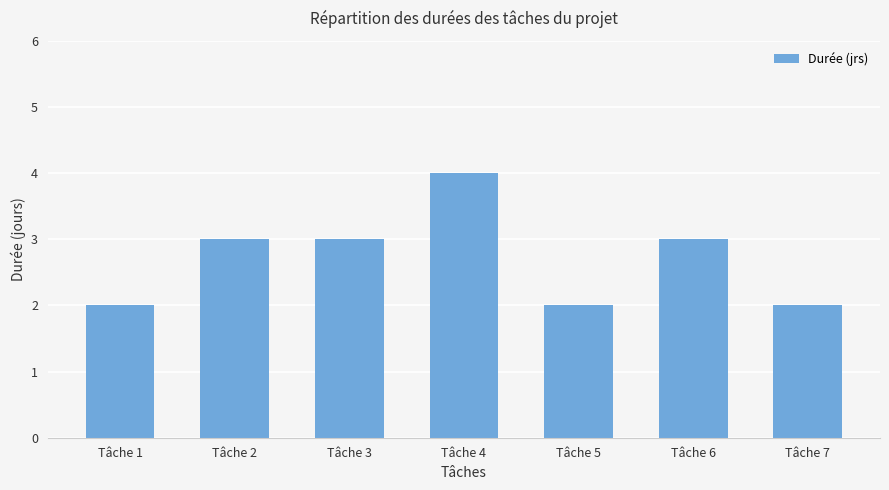

How many bars are there in total?

7